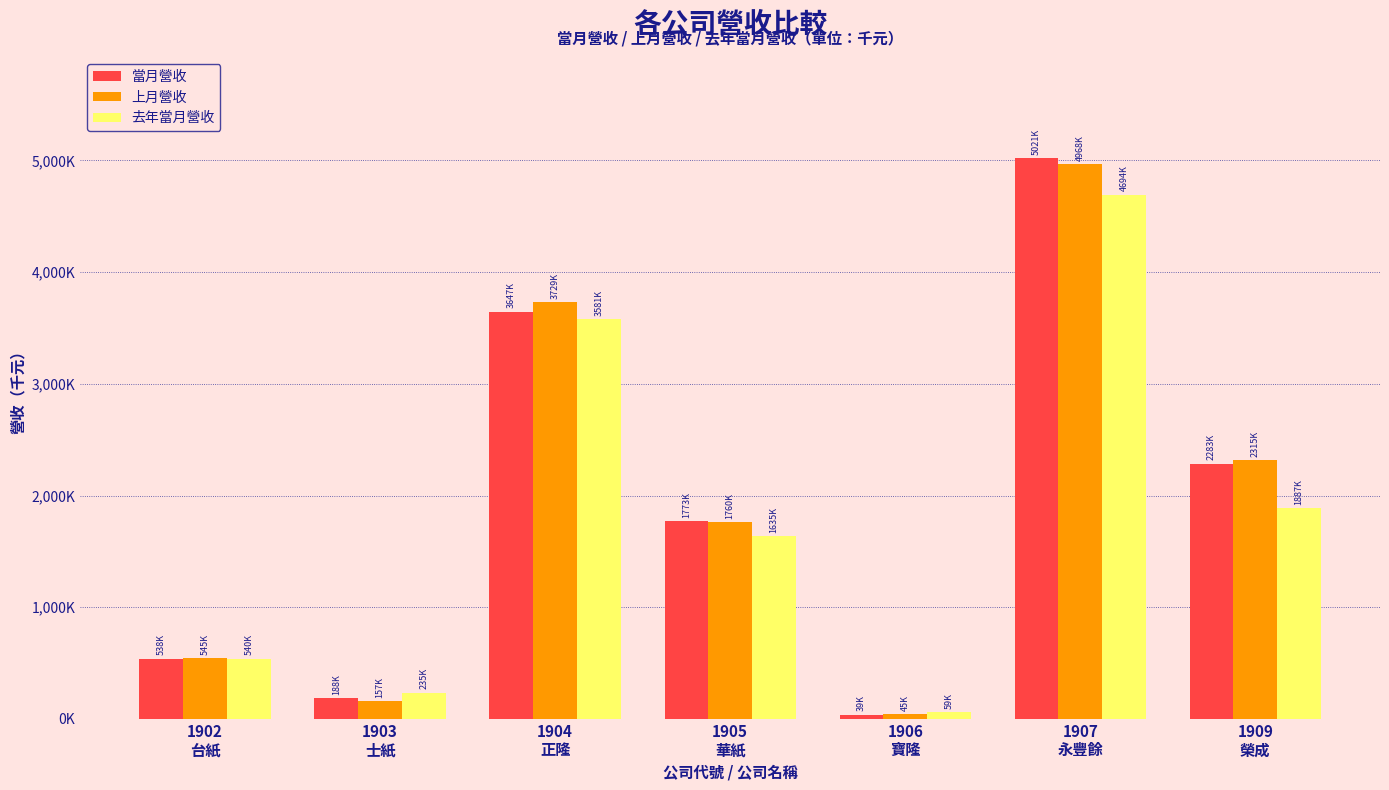

Where does the 當月營收 series first go above 1773483?

1904
正隆